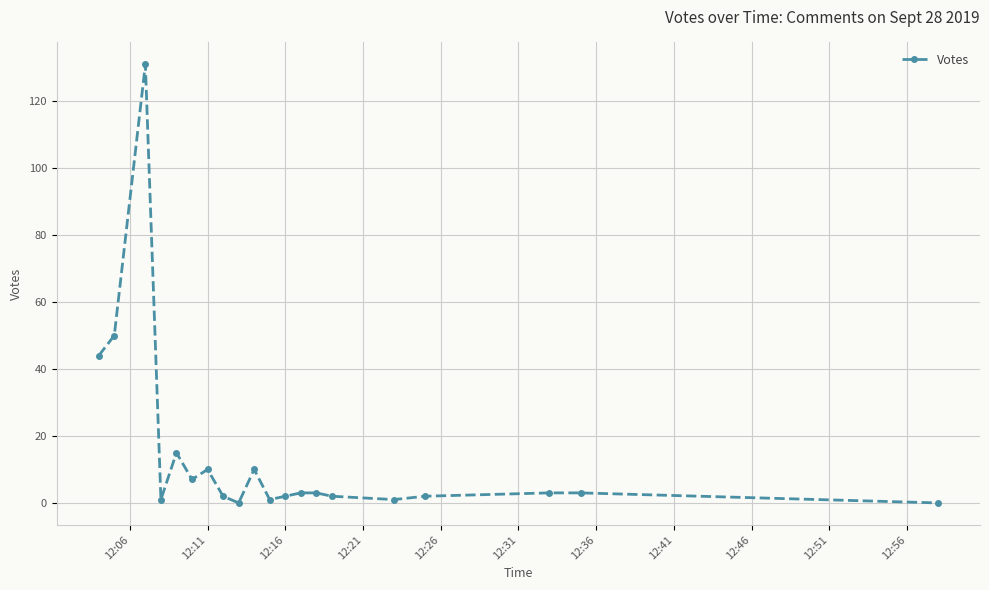

How many lines are shown in the chart?

1